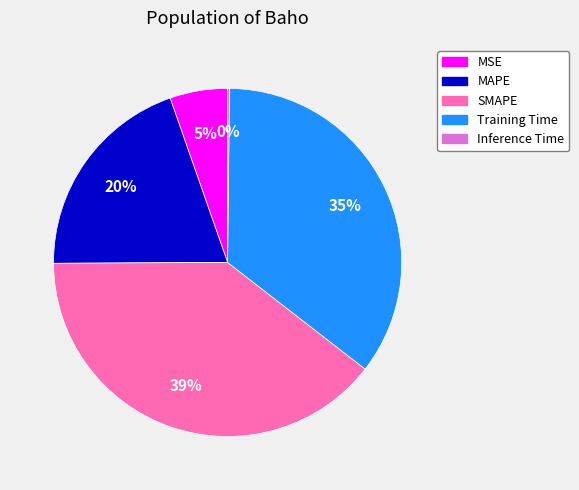

Between MAPE and Training Time, which is larger?

Training Time